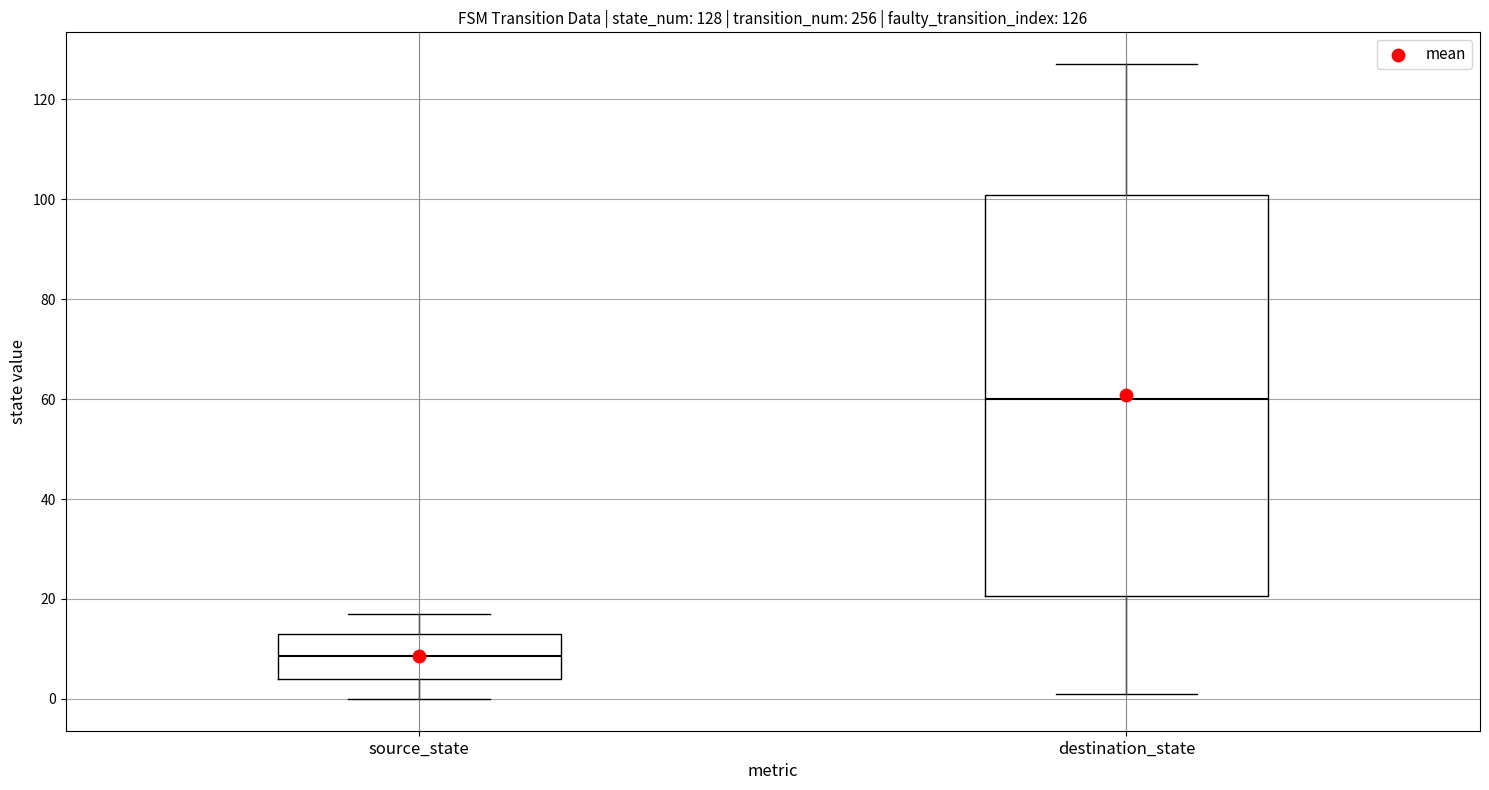

Comparing the boxes themselves (not the whiskers), which one is the tallest?

destination_state